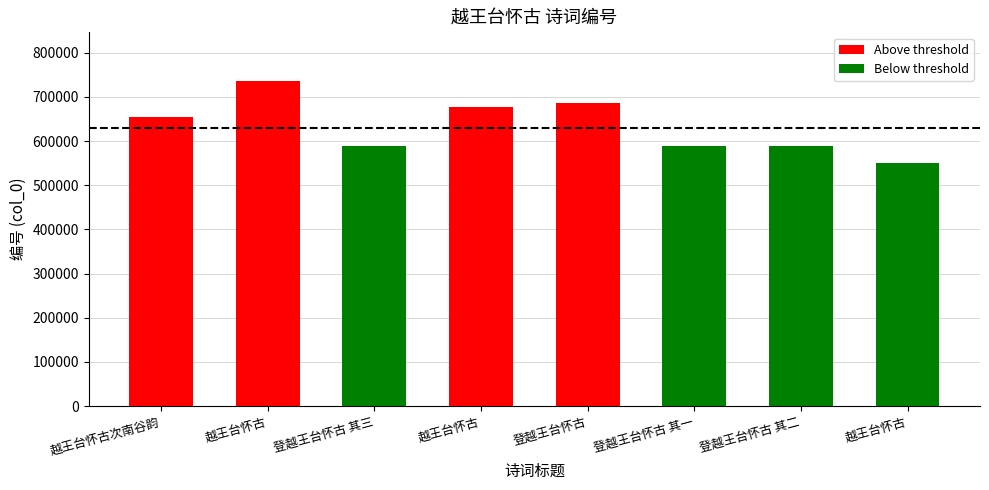

Where does the data first go above 654446?

越王台怀古